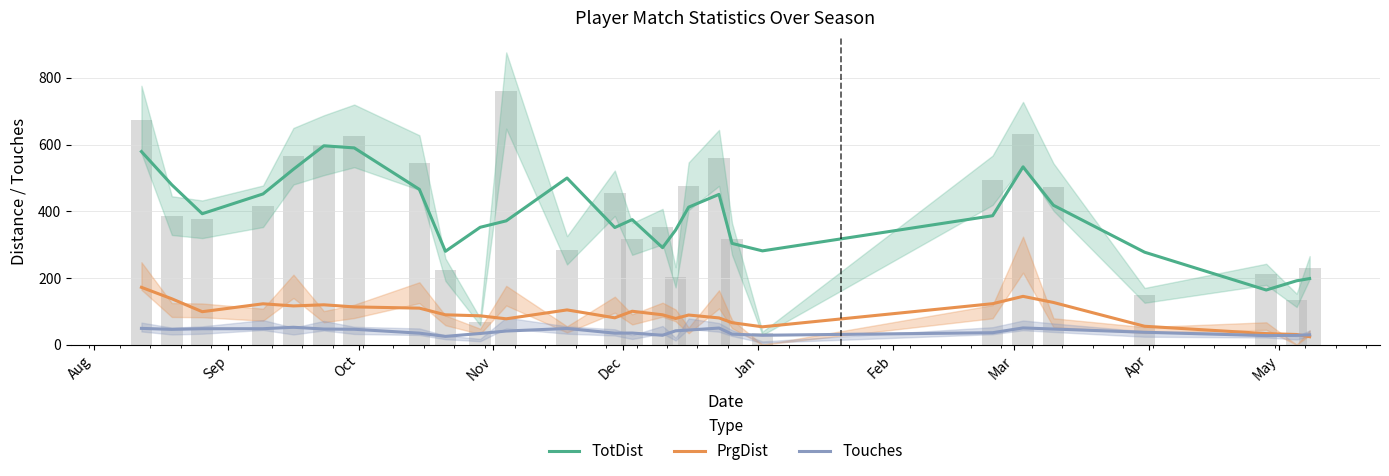

Is the value of TotDist at Feb greater than the value of PrgDist at May?

Yes